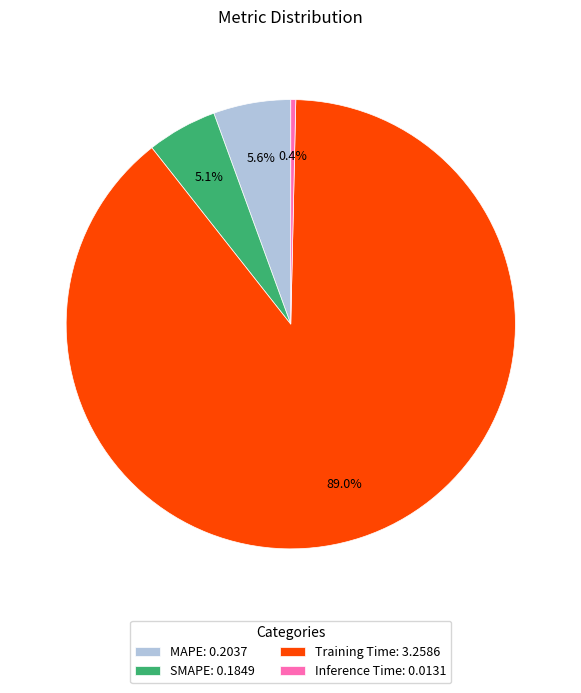

Which has a higher value, Training Time: 3.2586 or MAPE: 0.2037?

Training Time: 3.2586